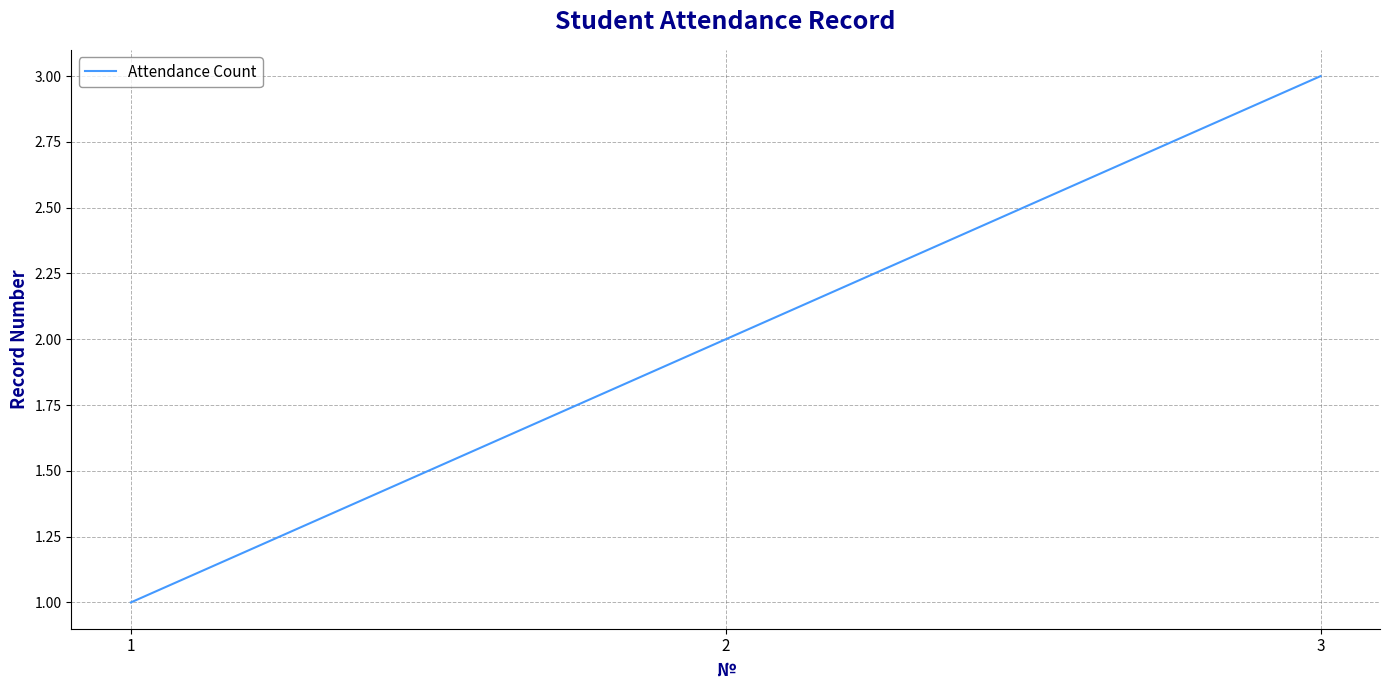

What is the approximate value at 2?

2